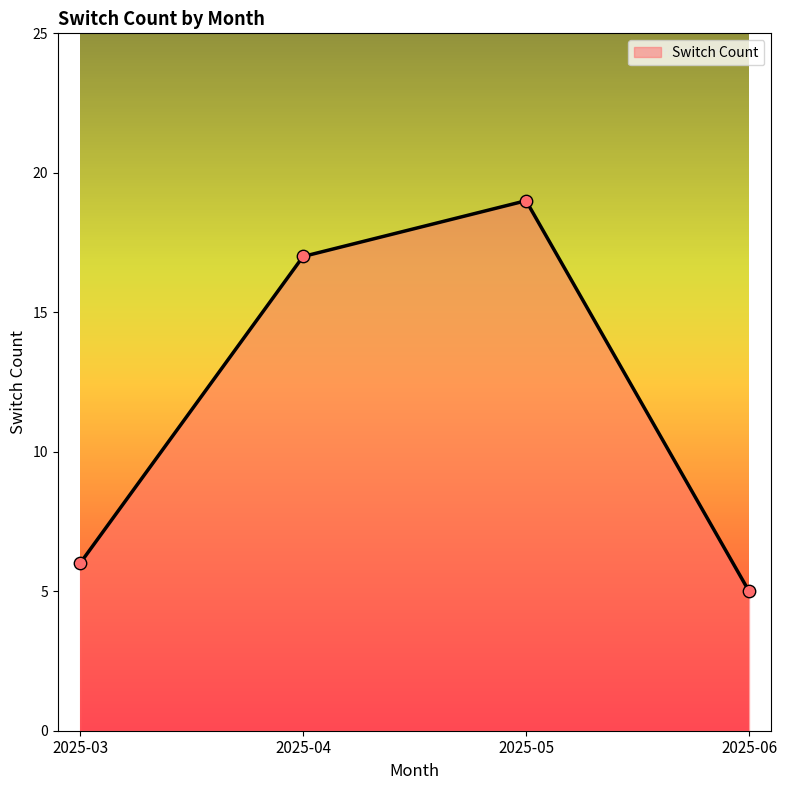

Which has a higher value, 2025-04 or 2025-03?

2025-04